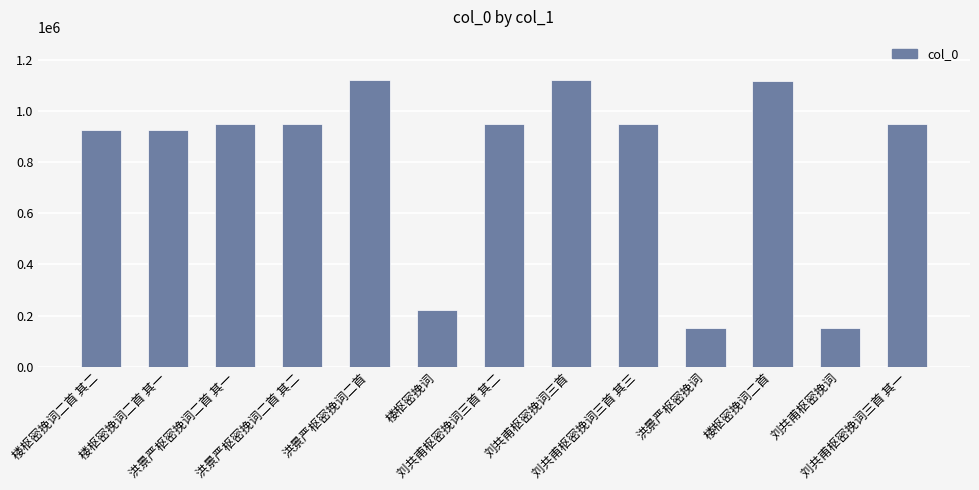

What is the ratio of the value at 洪景严枢密挽词 to the value at 楼枢密挽词?

0.7